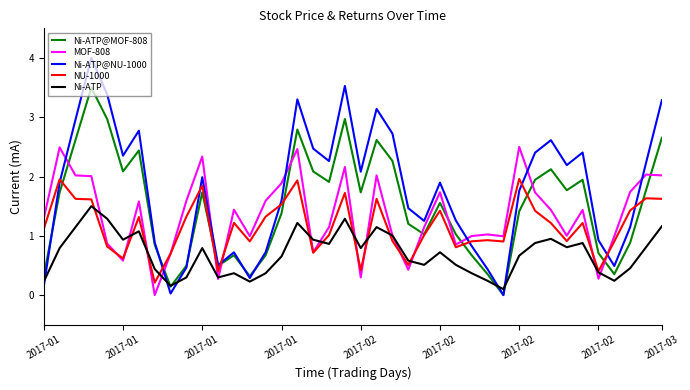

Which series ends up on top after the final intersection of NU-1000 and Ni-ATP@MOF-808?

Ni-ATP@MOF-808